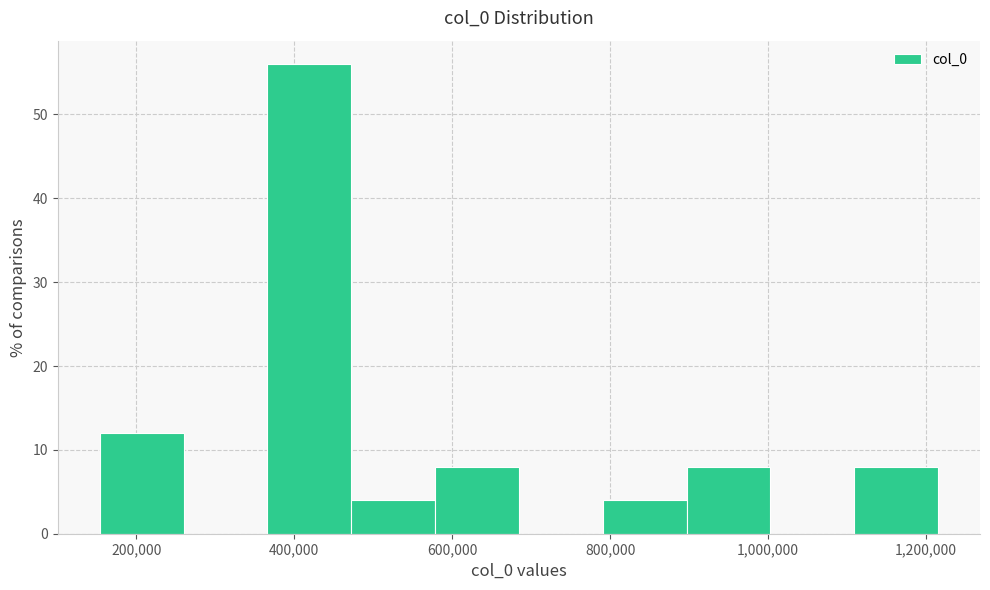

Reading left to right, list every bar in this chart as the range it spans on the x-axis followed by its height. Neither the bar edges nor the heights are printed on the chart, so give them approximately, as read against the axes.

160000 to 260000: 12
260000 to 360000: 0
360000 to 480000: 56
480000 to 580000: 4
580000 to 680000: 8
680000 to 800000: 0
800000 to 900000: 4
900000 to 1000000: 8
1000000 to 1100000: 0
1100000 to 1220000: 8